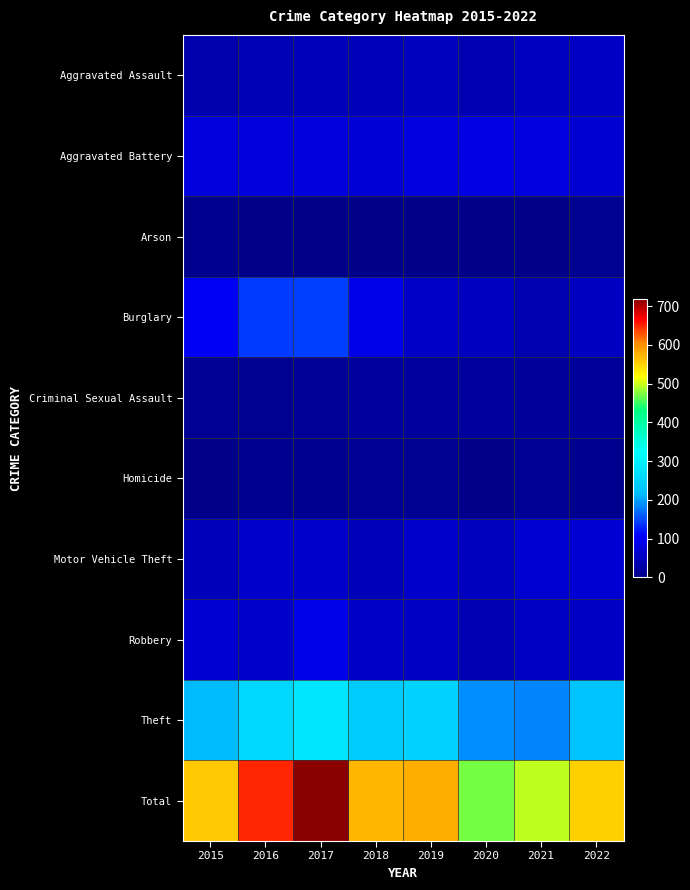

At which category does the chart reach its peak across all series?

2017